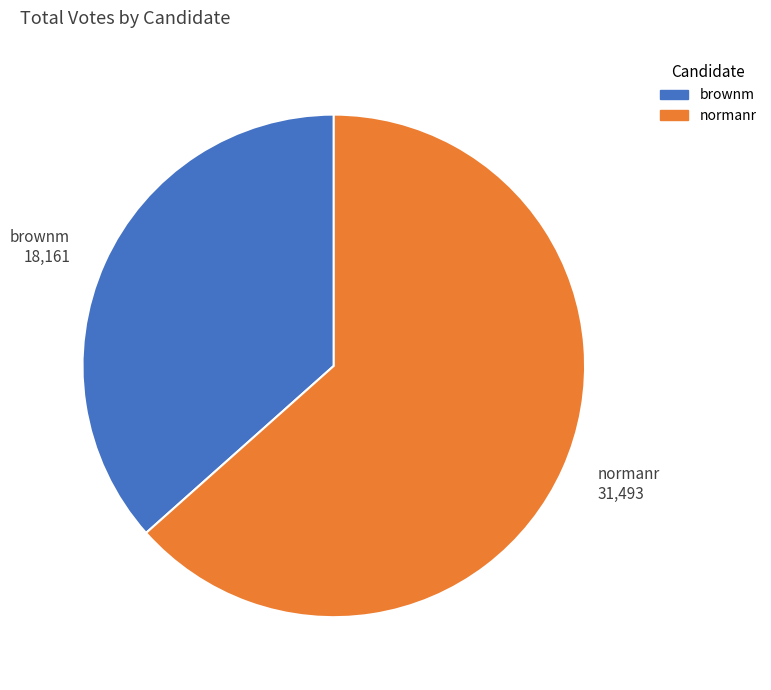

Do normanr and brownm together represent more than half of the pie?

Yes